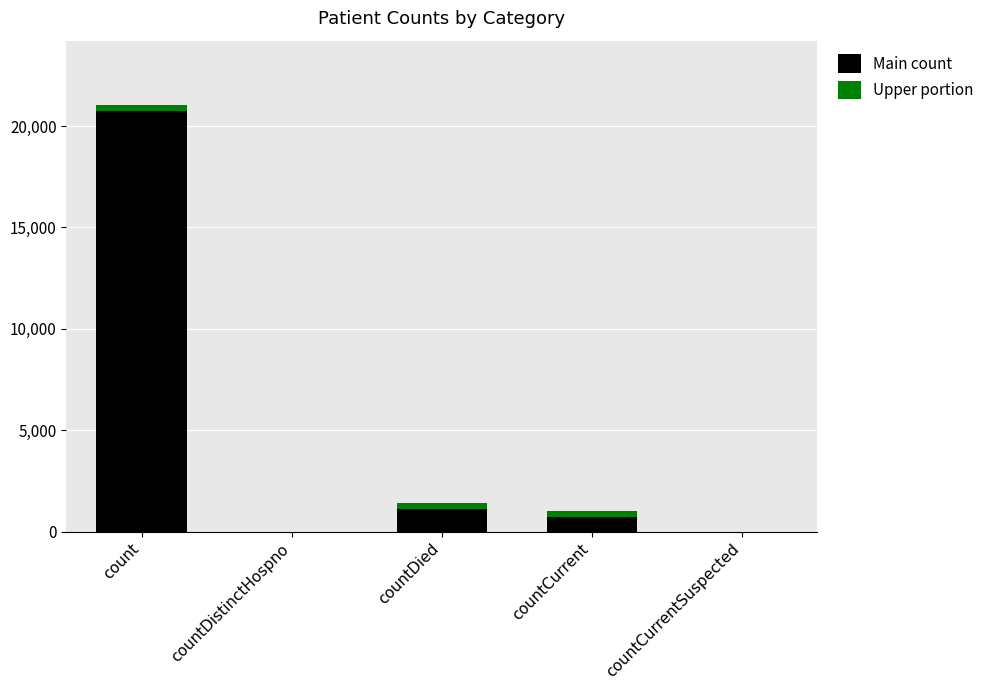

At which category is the sum across all series the highest?

count